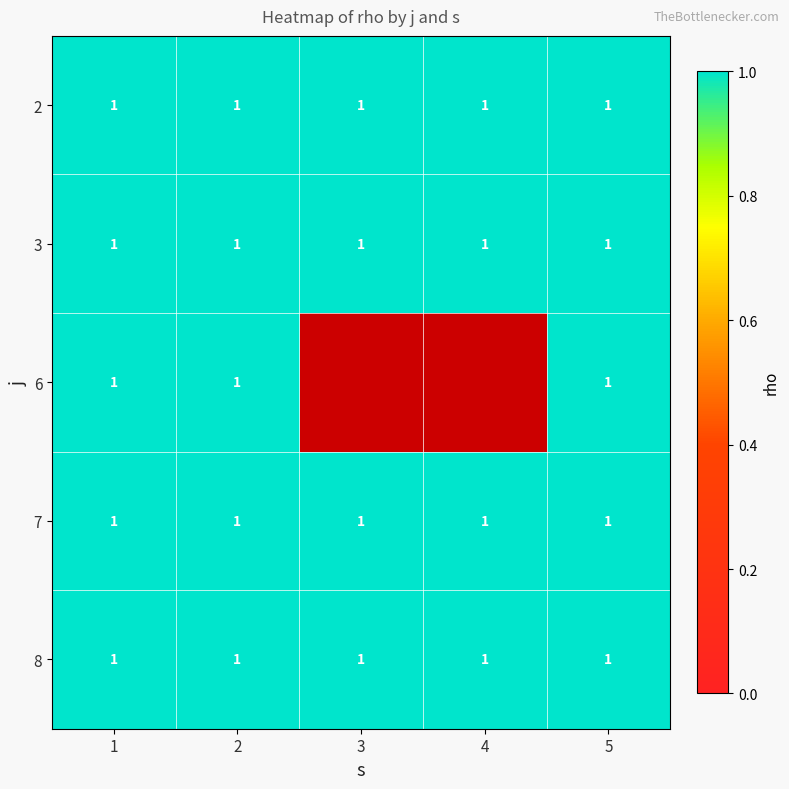

List the series in order of their peak value, lowest first.

1, 2, 3, 4, 5